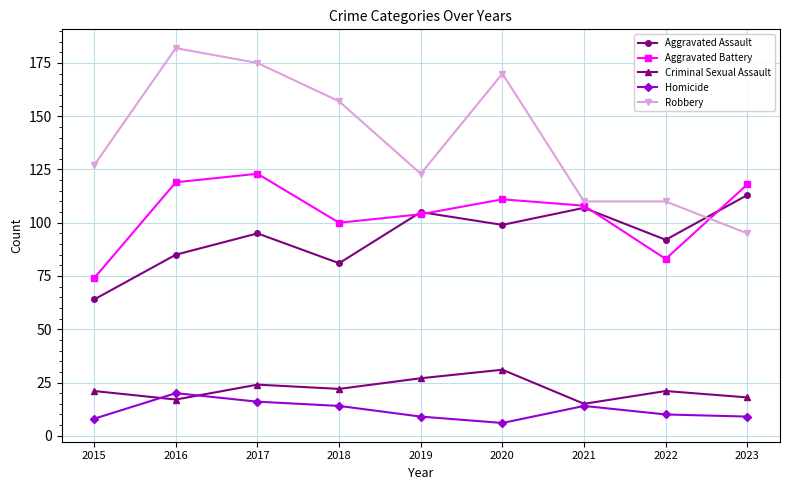

Does the chart display data point markers on the line(s)?

Yes